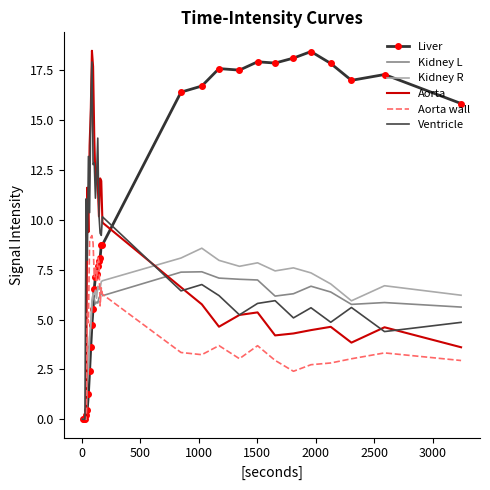

What are all the series names shown in the legend?

Liver, Kidney L, Kidney R, Aorta, Aorta wall, Ventricle